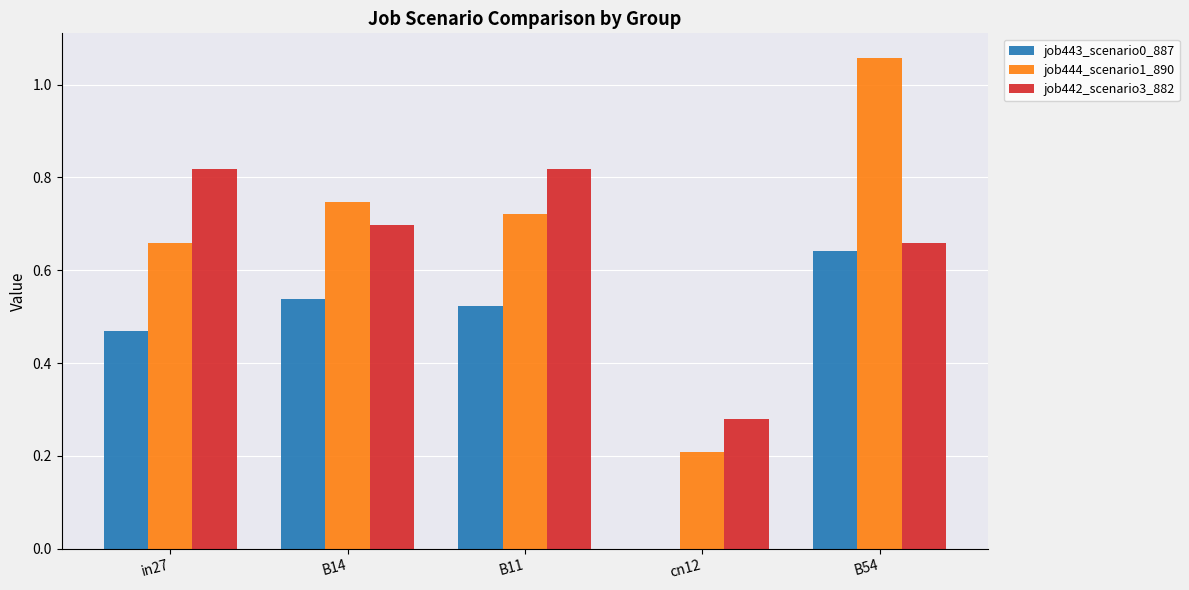

How many groups of bars are there?

5